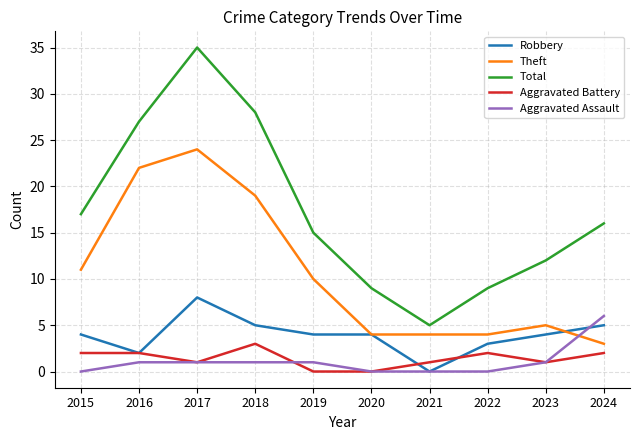

Reading left to right, what are all the values shown in this chart?

Robbery: 4	2	8	5	4	4	0	3	4	5
Theft: 11	22	24	19	10	4	4	4	5	3
Total: 17	27	35	28	15	9	5	9	12	16
Aggravated Battery: 2	2	1	3	0	0	1	2	1	2
Aggravated Assault: 0	1	1	1	1	0	0	0	1	6